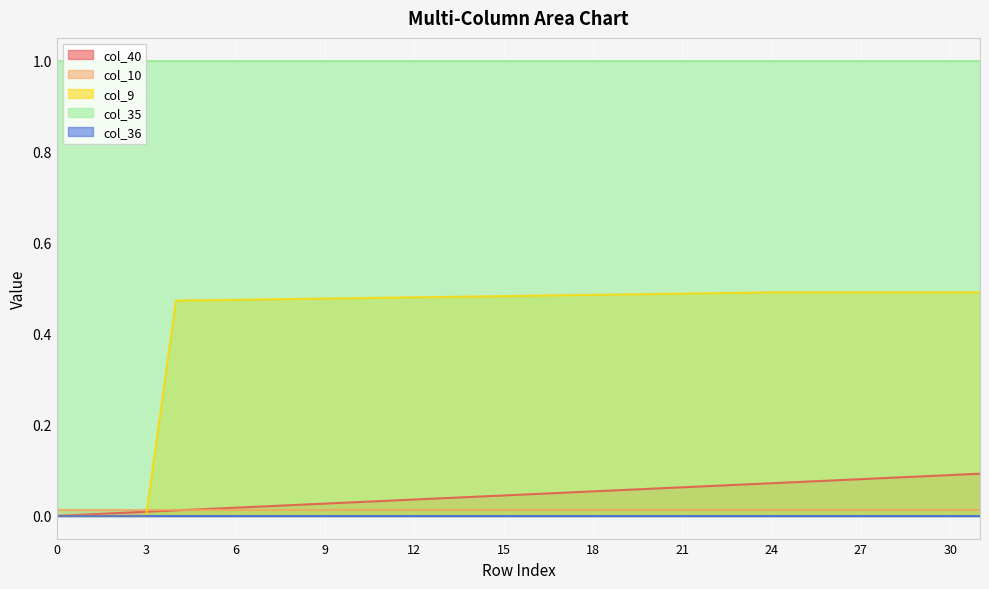

Rank the series at 17 from highest to lowest value.

col_35, col_9, col_40, col_10, col_36